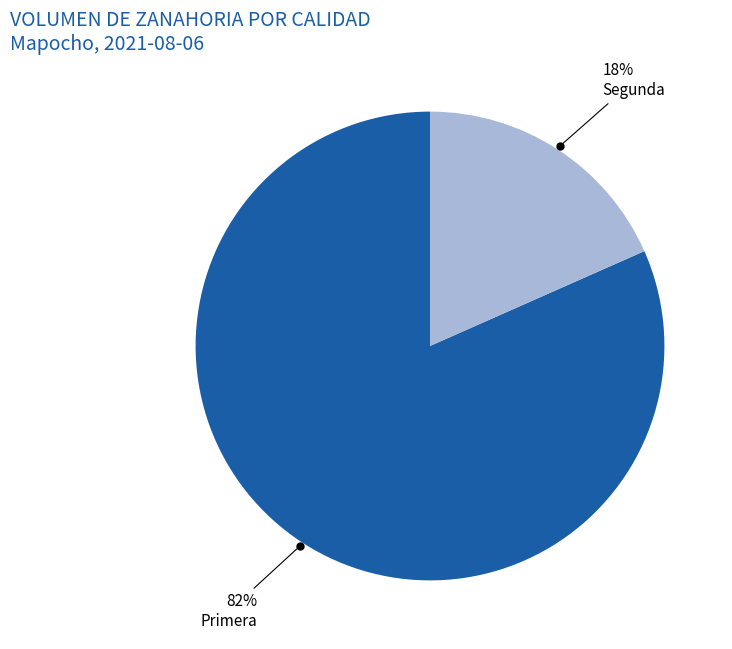

Is there a majority slice in this chart?

Yes